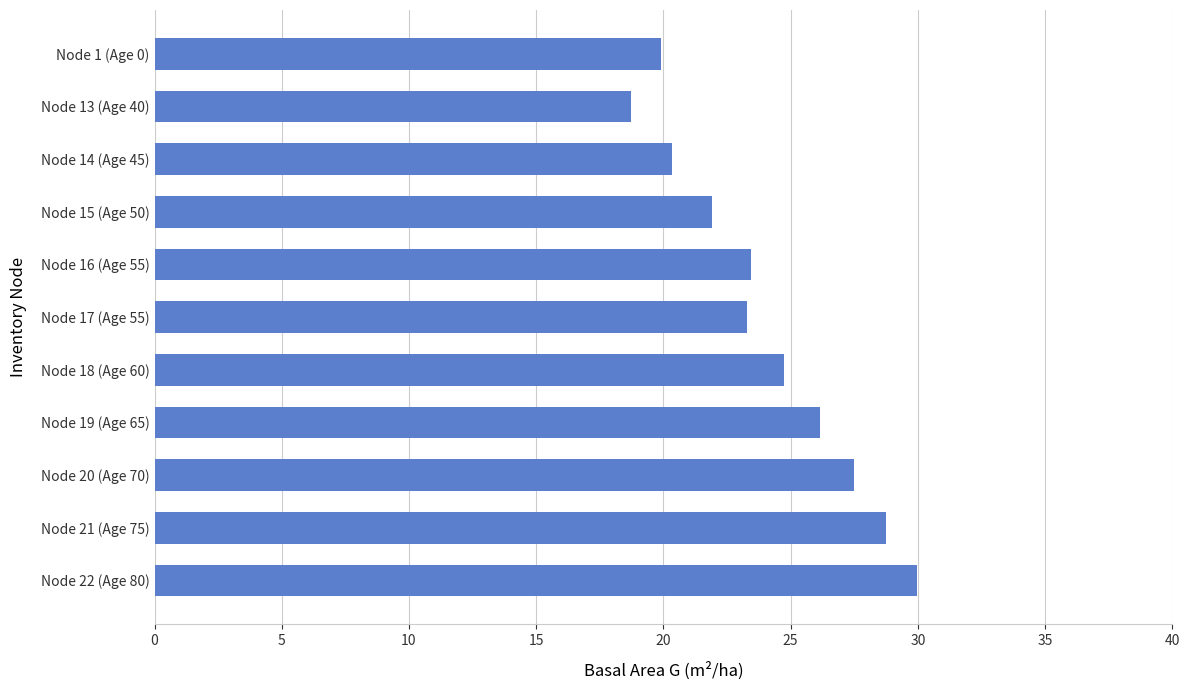

At which category does the chart reach its minimum across all series?

Node 13 (Age 40)